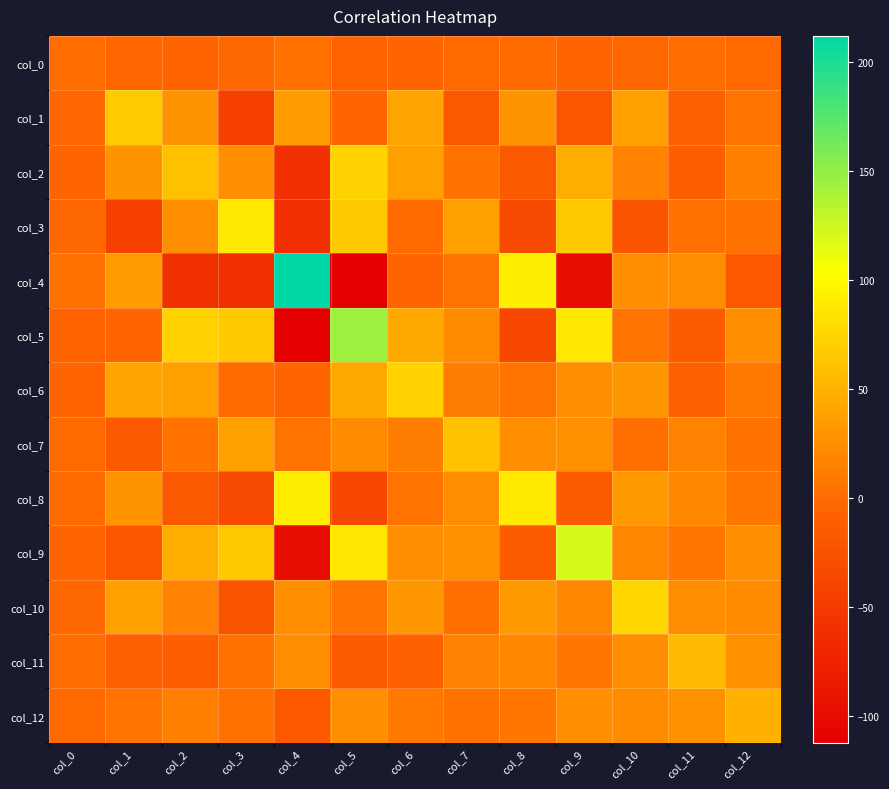

What is the spread (max minus min) of values at col_0?

10.6